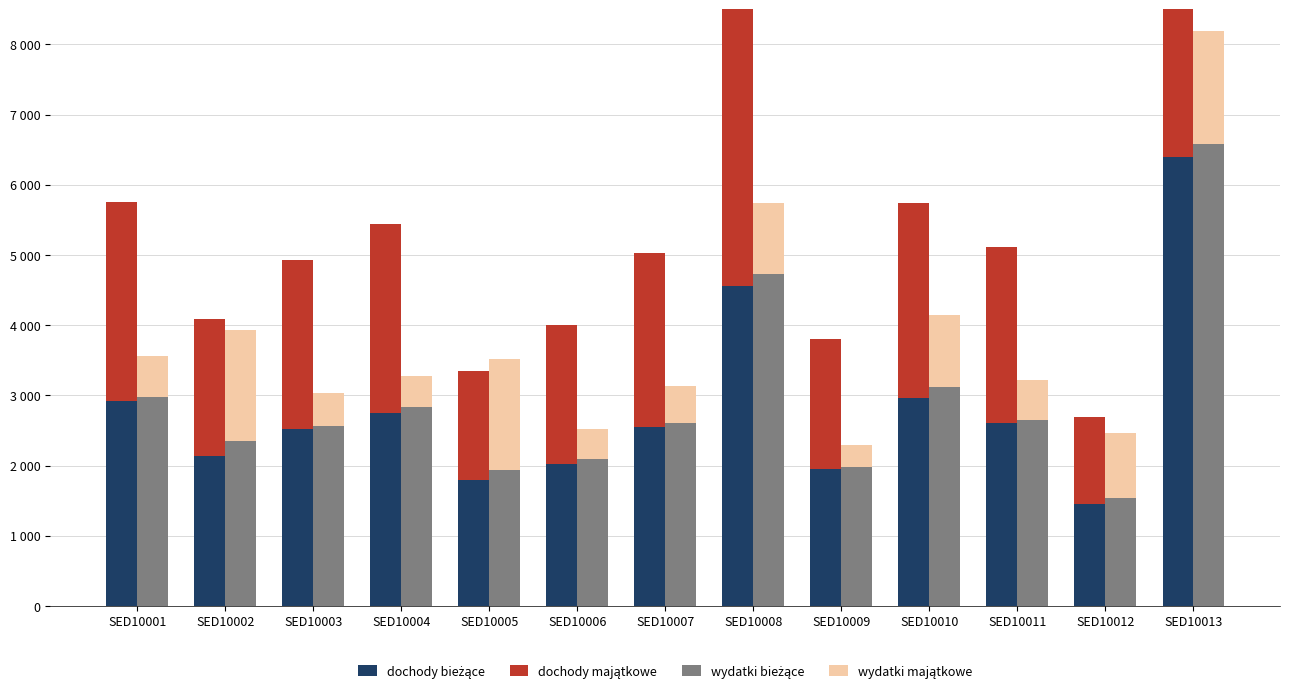

True or false: wydatki majątkowe has a value of 564 at SED10011.

True